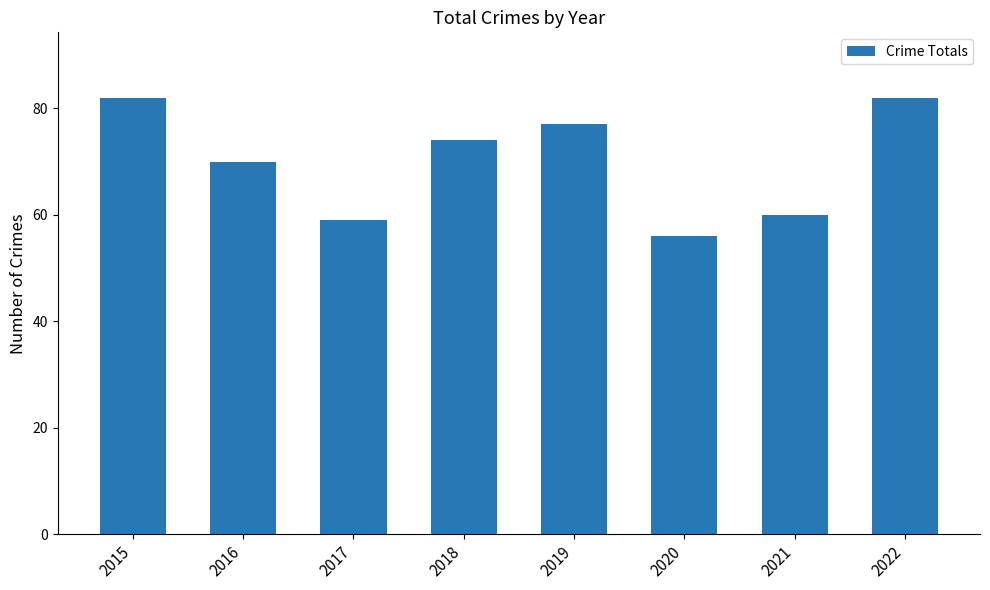

Where does the data first go above 74?

2015